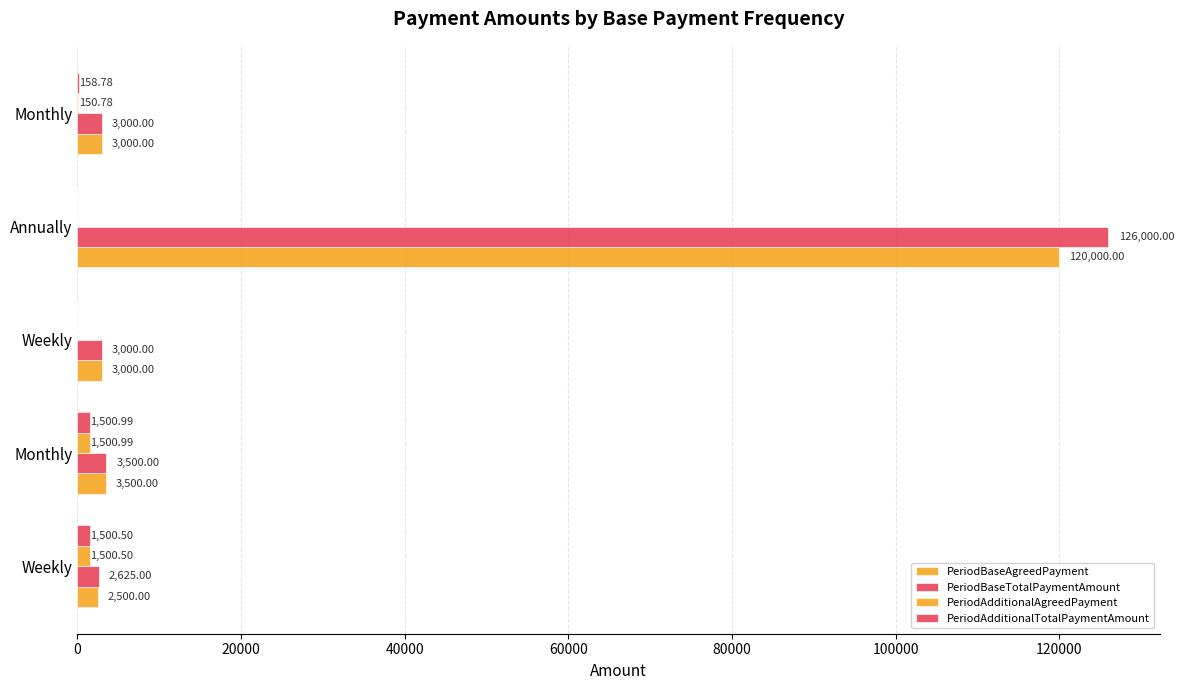

How many data points does each series have?

5